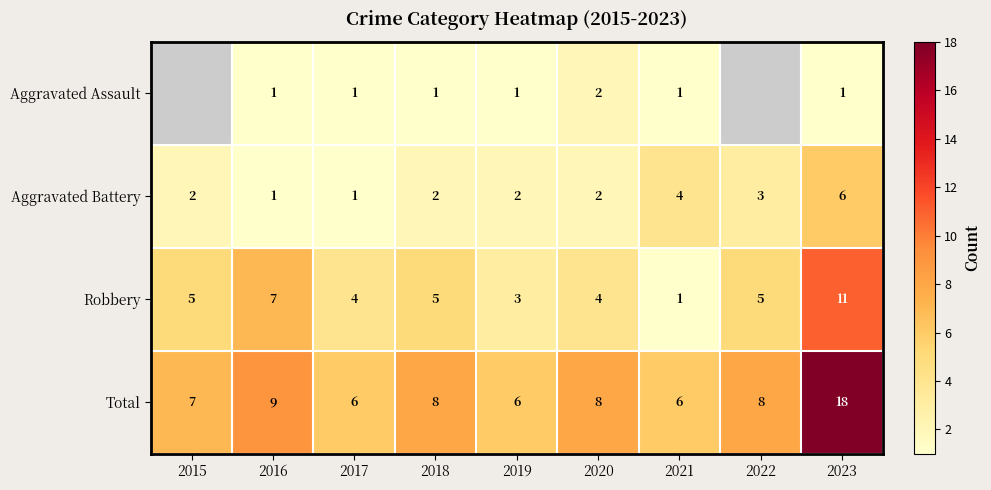

What is the difference between the maximum and minimum values in the Total series?

12